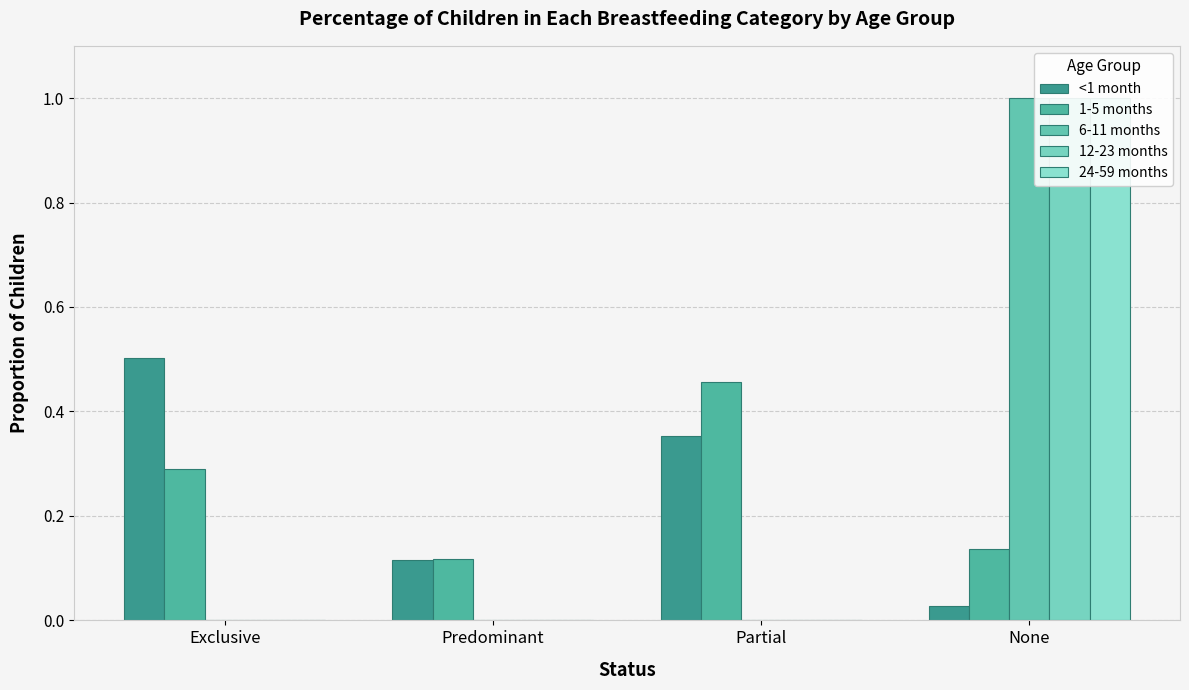

How many groups of bars are there?

4